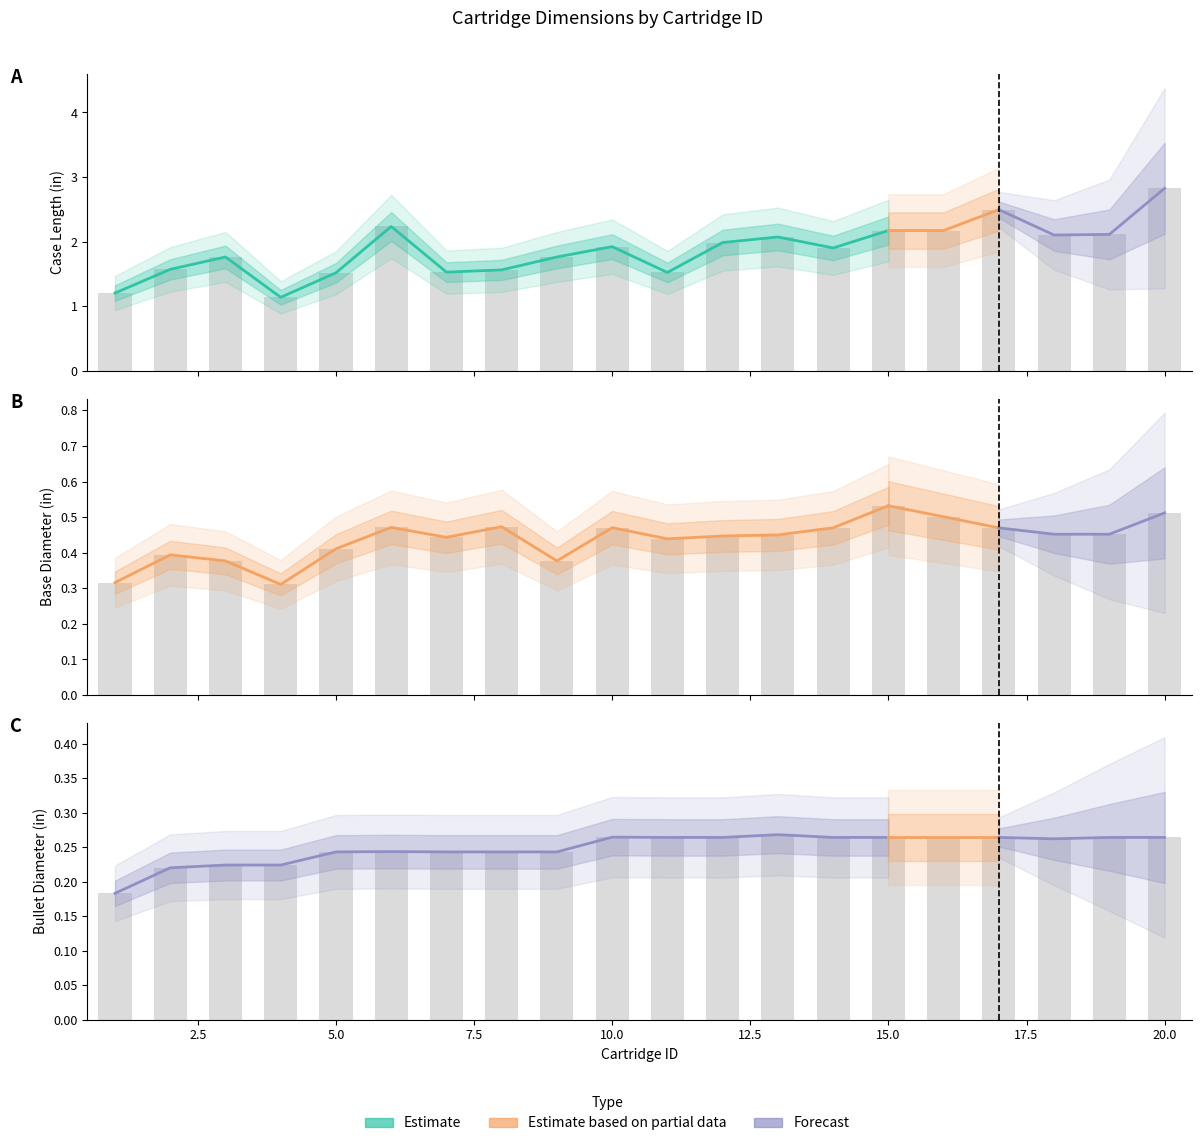

How many bullet_diameter values are between 0 and 1?

20